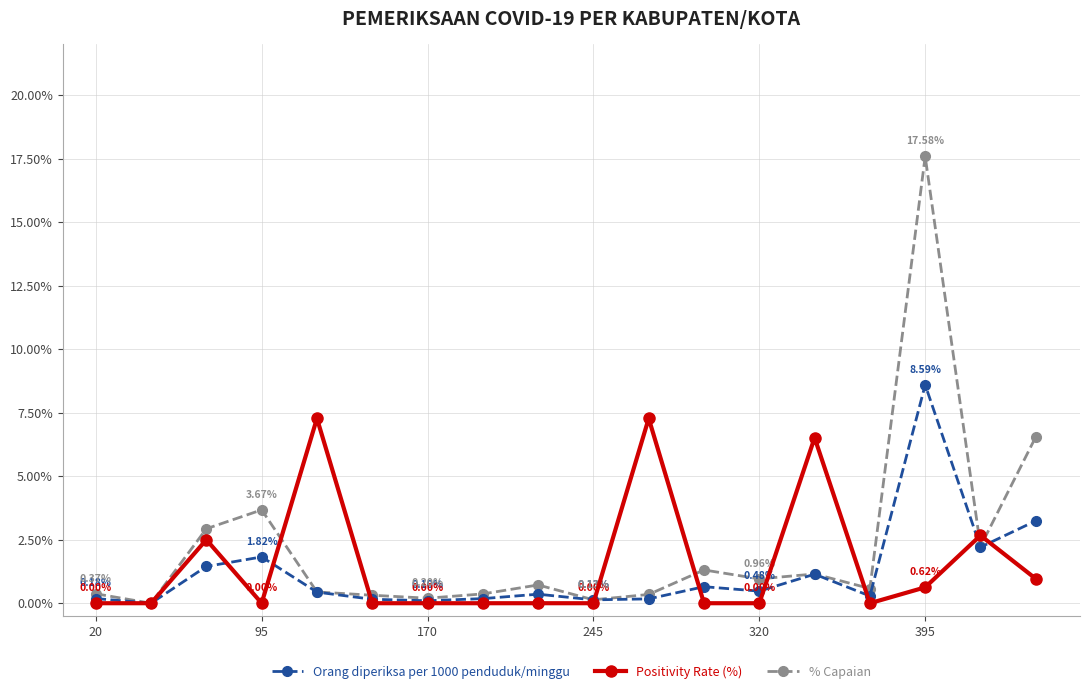

What are all the series names shown in the legend?

Orang diperiksa per 1000 penduduk/minggu, Positivity Rate (%), % Capaian